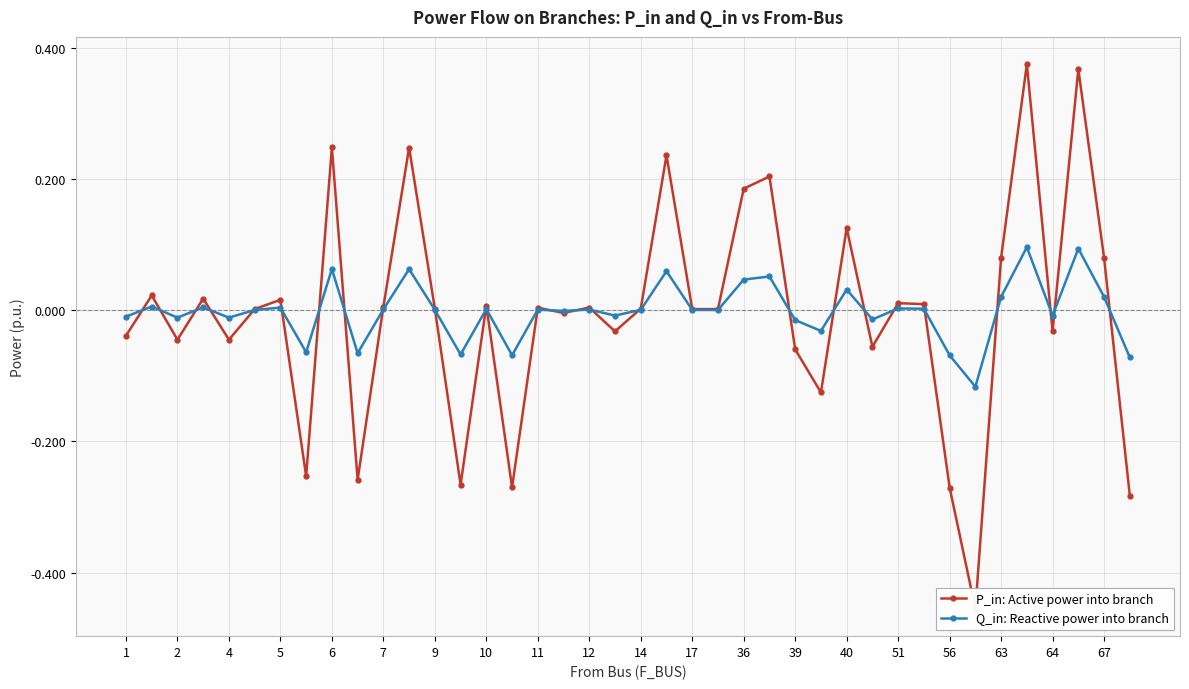

True or false: Q_in: Reactive power into branch has more than 2 interior local peaks.

True